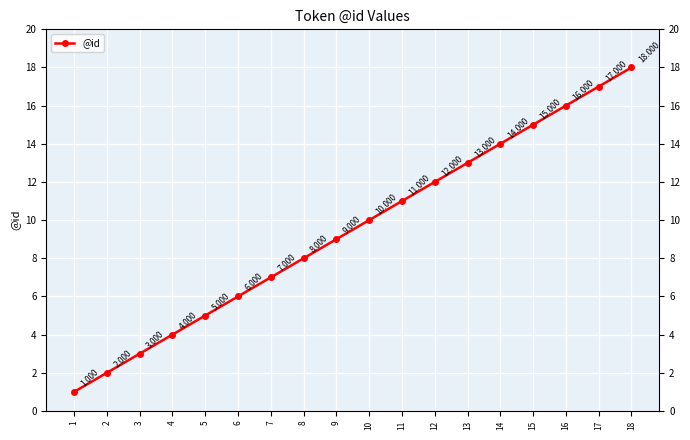

The chart shows a value of 16 at 16. True or false?

True